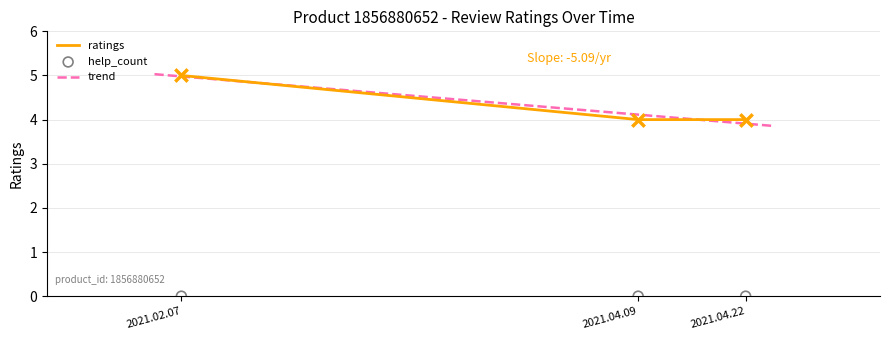

Between 2021.04.09 and 2021.04.22, which is larger?

2021.04.09